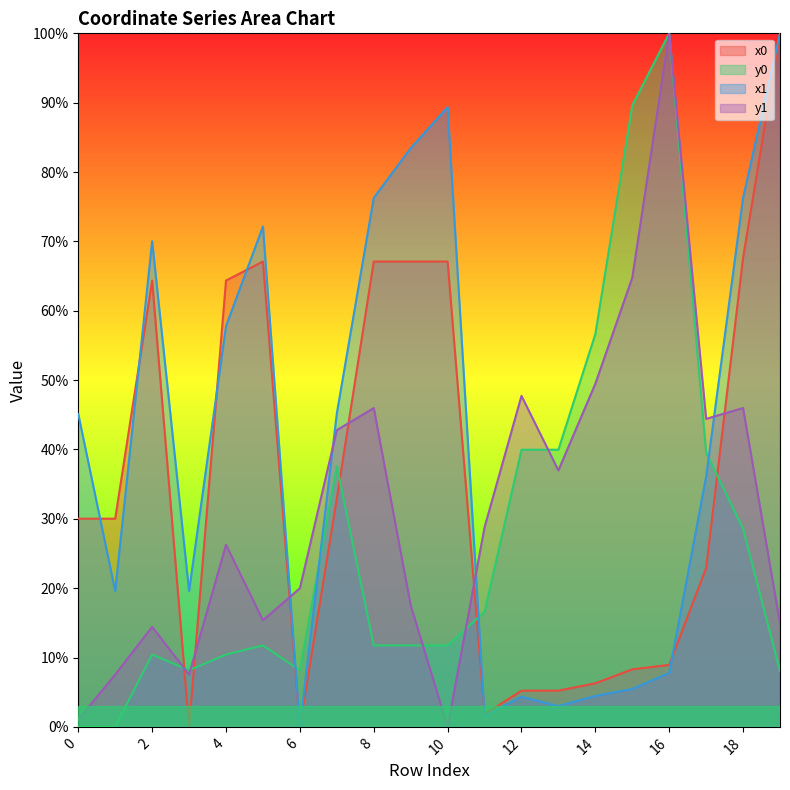

Reading left to right, extract all data points from this chart.

x0: 30.0	30.0	64.4	0.0	64.4	67.1	0.0	32.9	67.1	67.1	67.1	1.8	5.2	5.2	6.3	8.3	8.9	22.9	67.6	100.0
y0: 0.0	0.0	10.4	8.2	10.4	11.7	8.2	37.6	11.7	11.7	11.7	16.6	40.0	40.0	56.6	89.6	100.0	39.5	28.6	8.1
x1: 45.1	19.6	70.0	19.6	57.8	72.1	0.0	45.2	76.3	83.4	89.4	1.5	4.3	3.0	4.5	5.5	7.8	36.1	76.3	100.0
y1: 1.1	7.5	14.4	7.5	26.3	15.4	20.0	42.8	46.0	17.5	0.0	28.8	47.7	37.0	49.5	64.8	100.0	44.4	46.0	14.9